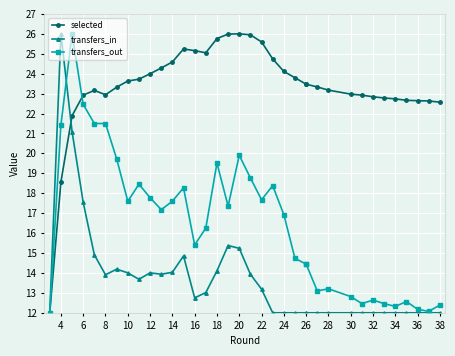

Reading left to right, list all the values displayed in this chart.

selected: 12.0	18.6	21.9	22.9	23.2	22.9	23.3	23.6	23.7	24.0	24.3	24.6	25.2	25.2	25.0	25.8	26.0	26.0	25.9	25.6	24.7	24.1	23.8	23.5	23.5	23.3	23.2	23.0	22.9	22.8	22.8	22.7	22.7	22.6	22.6	22.6
transfers_in: 12.0	26.0	21.1	17.5	14.9	13.9	14.2	14.0	13.7	14.0	13.9	14.0	14.9	12.7	13.0	14.1	15.4	15.2	13.9	13.2	12.0	12.0	12.0	12.0	12.0	12.0	12.0	12.0	12.0	12.0	12.0	12.0	12.0	12.0	12.0	12.0
transfers_out: 12.0	21.4	26.0	22.5	21.5	21.5	19.7	17.6	18.5	17.8	17.2	17.6	18.3	15.4	16.3	19.5	17.4	19.9	18.8	17.7	18.4	16.9	14.7	14.4	14.4	13.1	13.2	12.8	12.5	12.6	12.5	12.3	12.6	12.2	12.1	12.4